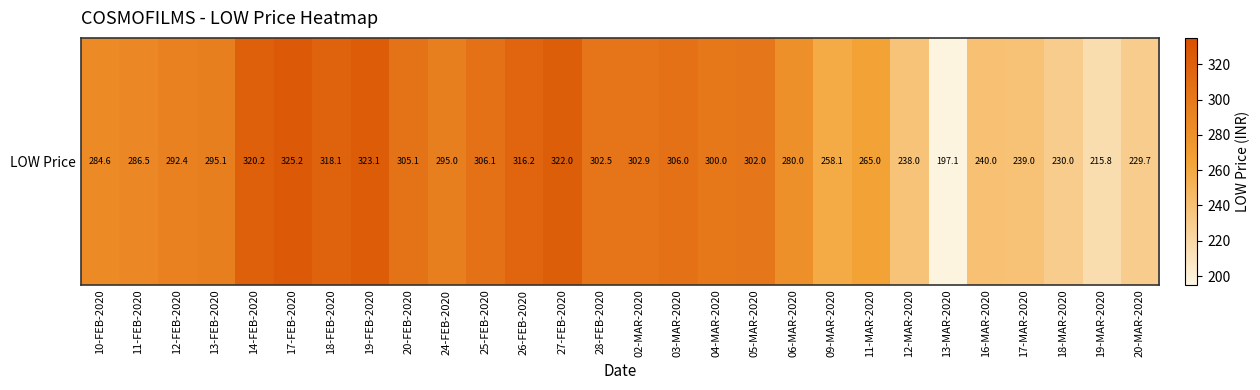

The value at 18-FEB-2020 is 318.1. True or false?

True